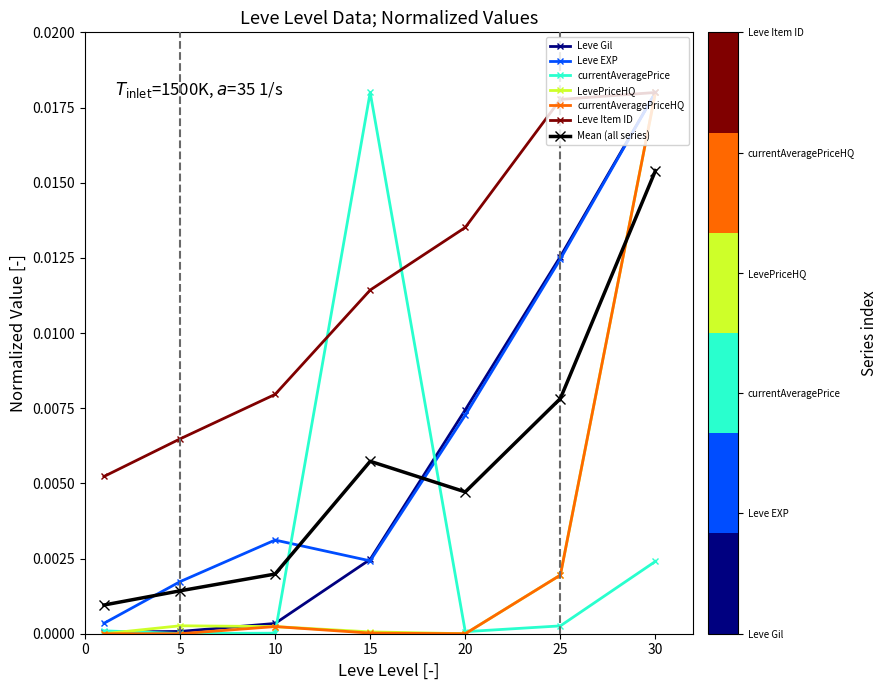

How many intersections are there between Mean (all series) and Leve EXP?

3